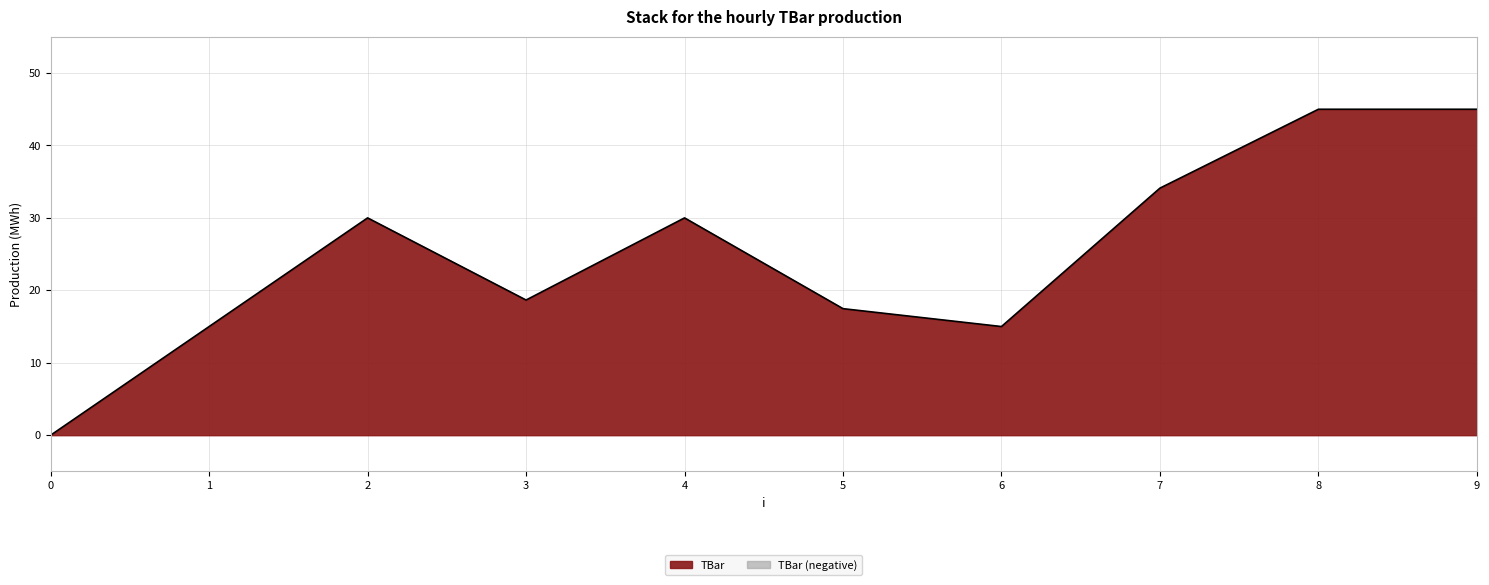

At which label is the value closest to 22?

3